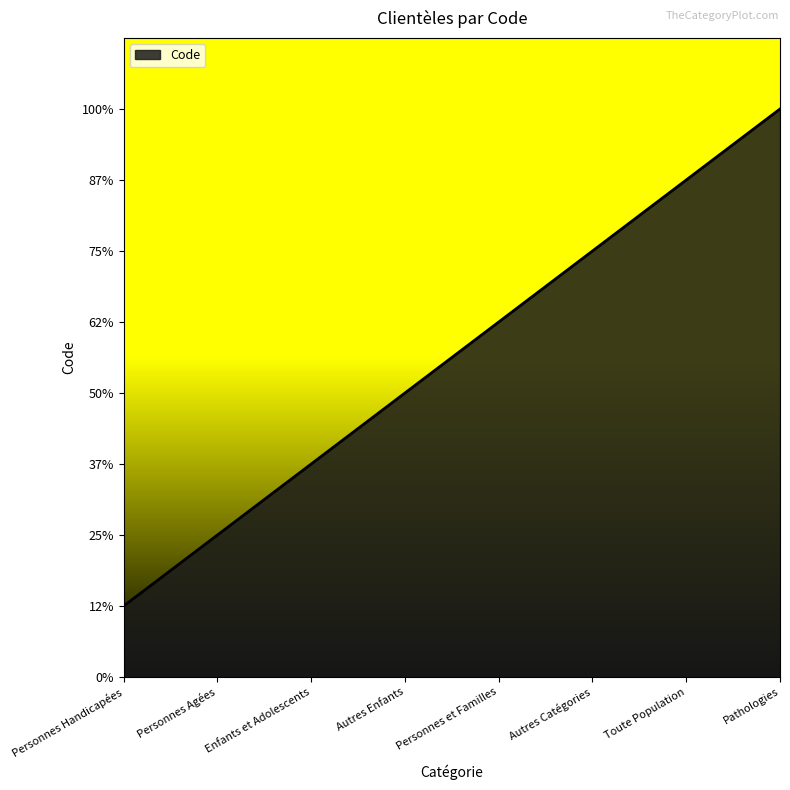

The chart shows a value of 2518 at Personnes et Familles. True or false?

False